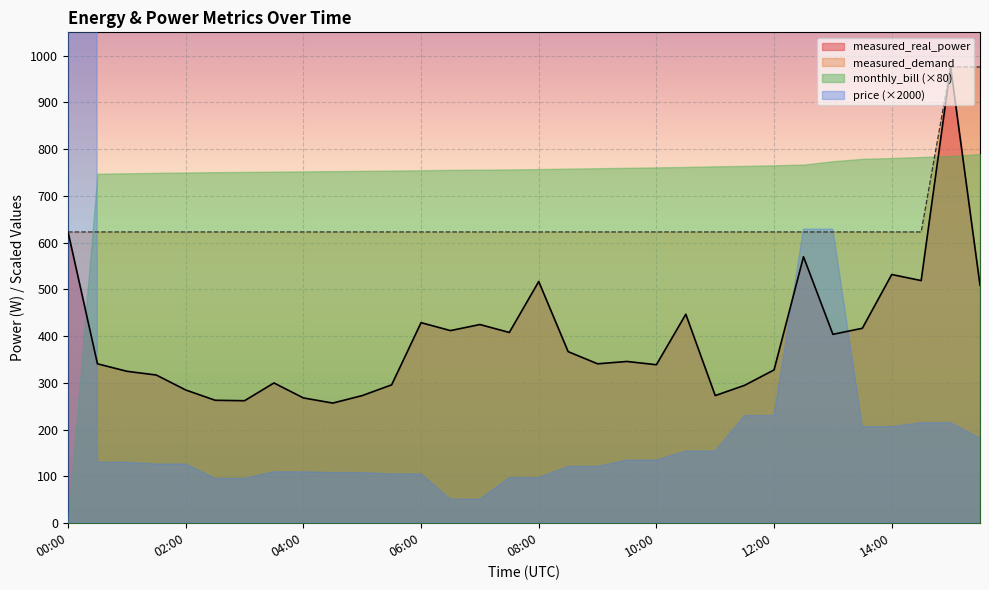

How many values in the measured_real_power series exceed 346?

15